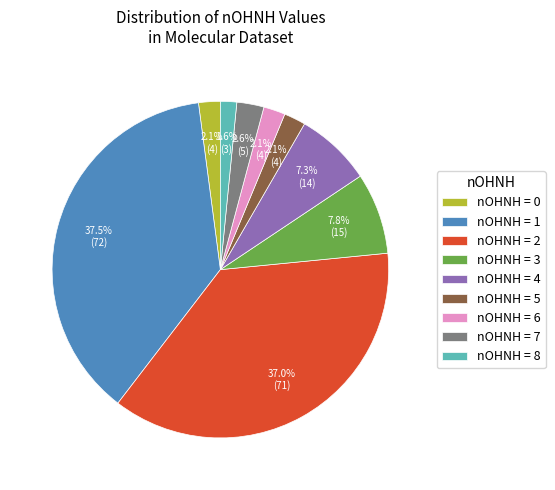

Is there any slice that represents more than half of the pie?

No